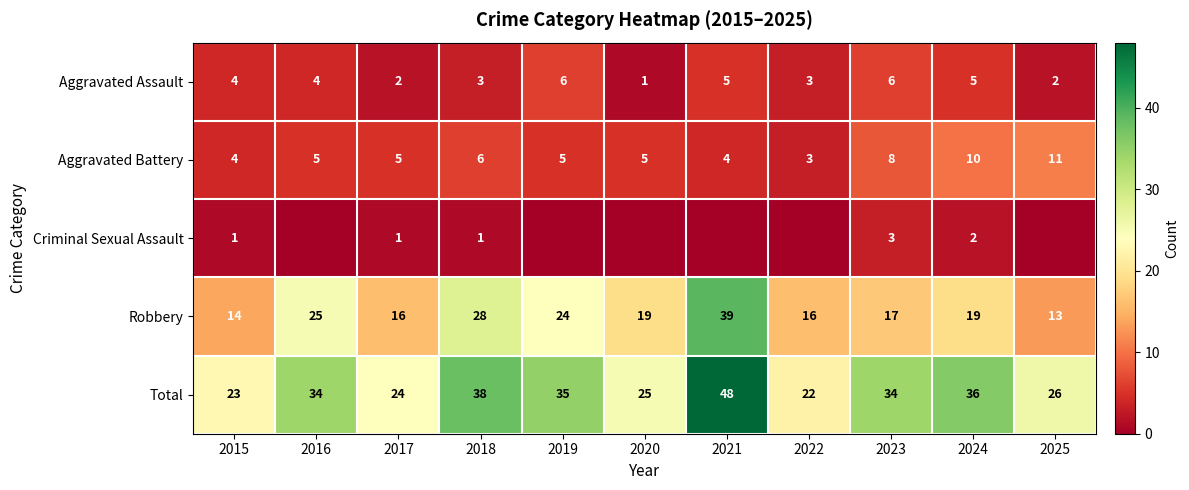

Where is Robbery nearest to the value 26?

2016